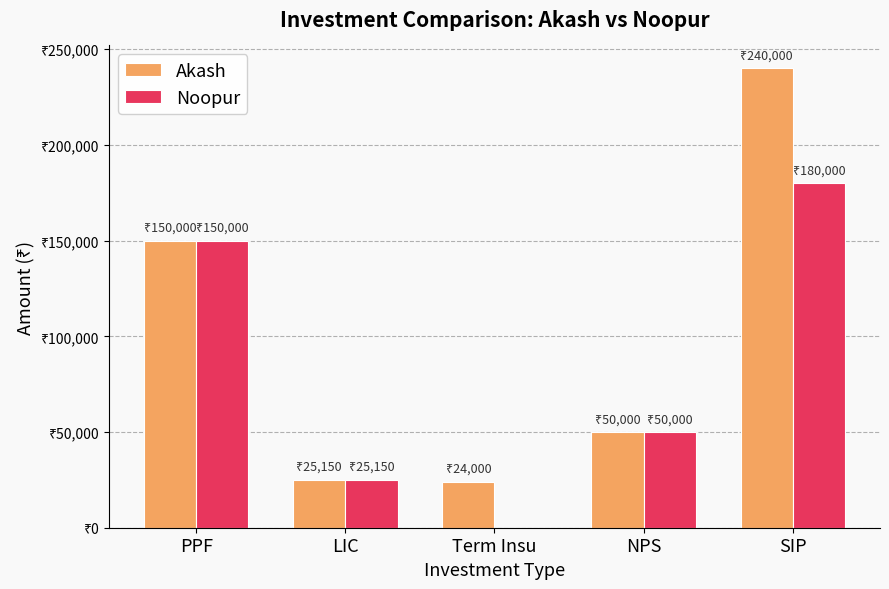

What are all the series names shown in the legend?

Akash, Noopur